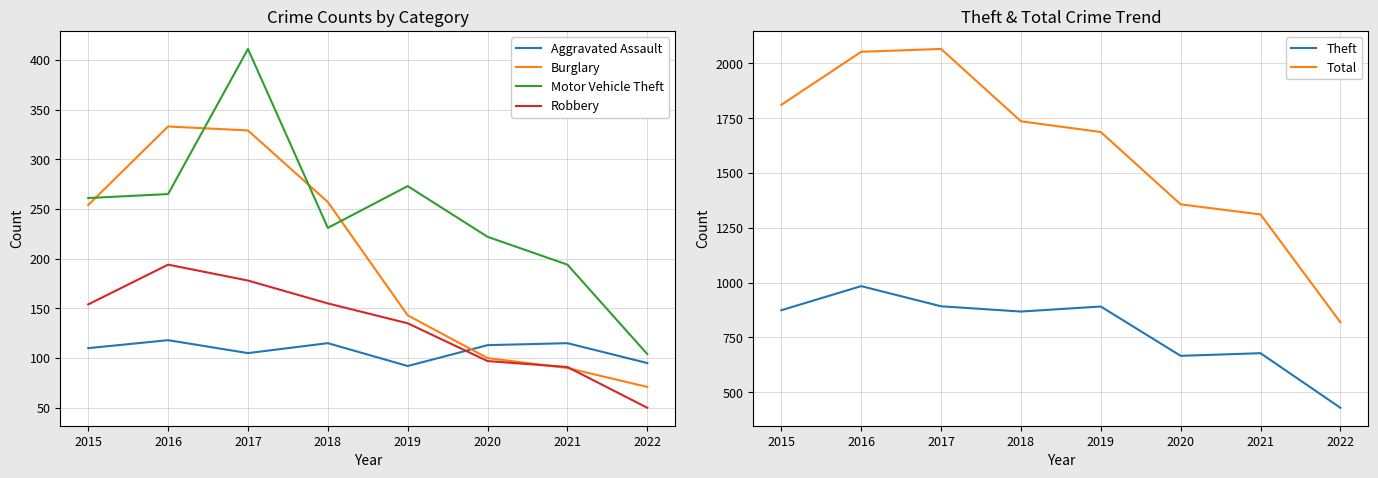

What is the difference between the maximum and second lowest values in the Robbery series?

103